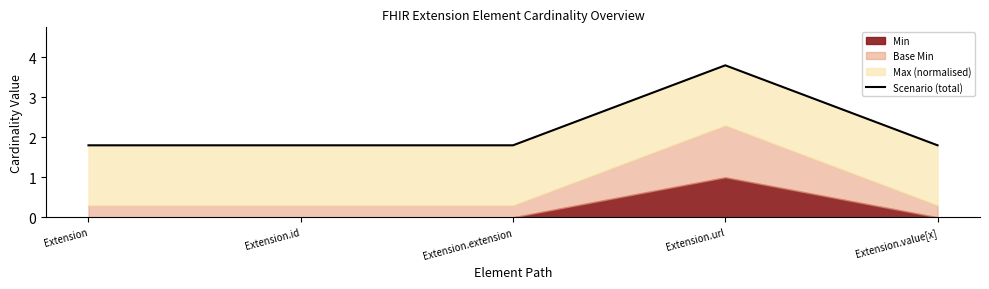

Where is the first local maximum?

Extension.url